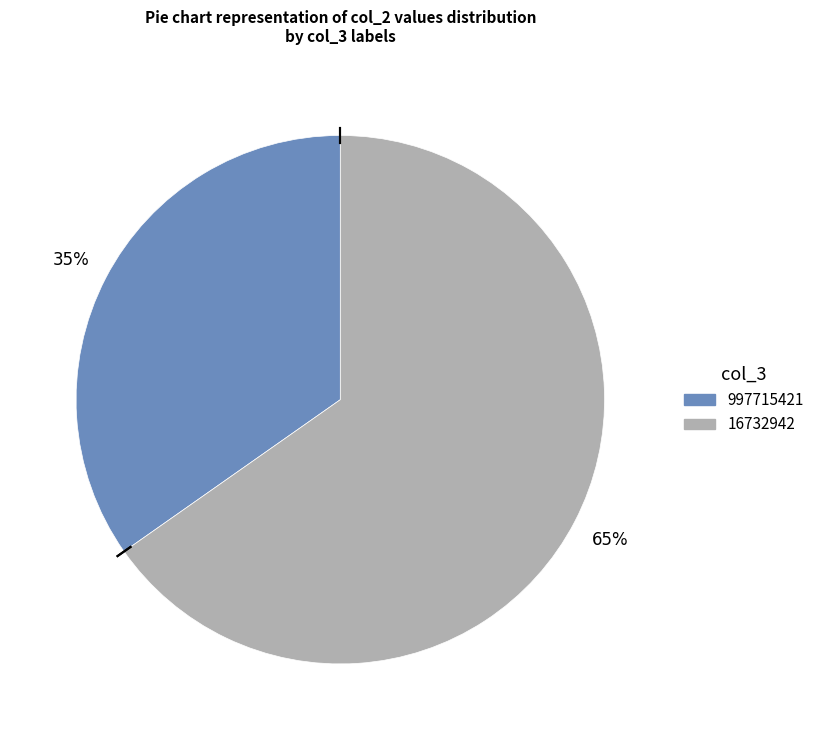

Approximately how many times larger is the value at 16732942 compared to 997715421?

1.9